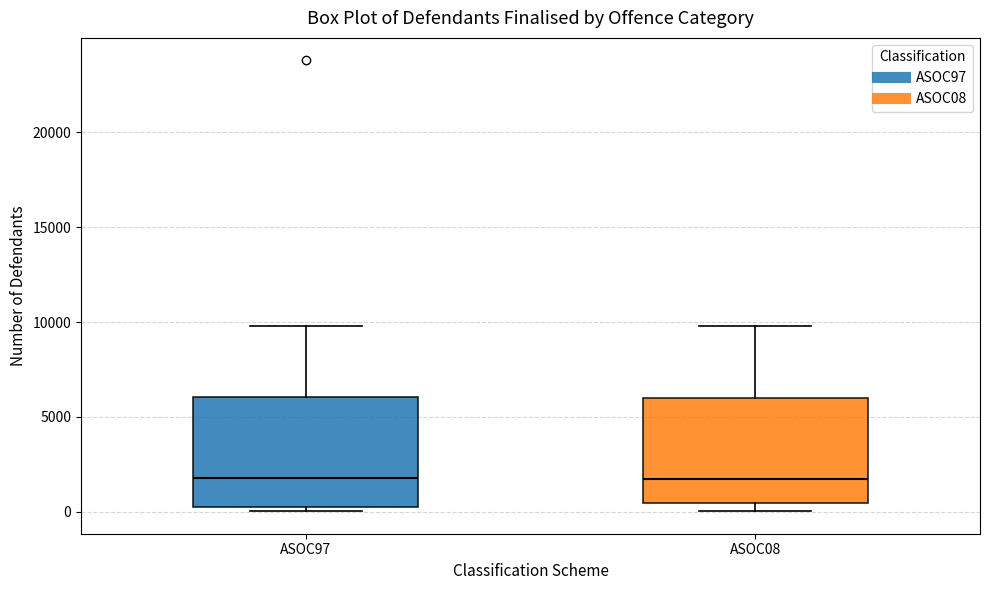

Reading left to right, read every box against the y-axis: the position of its median line, the range the box covers, and the ends of its whiskers. The values are not printed on the chart, so give them approximately, as read against the axis.

ASOC97: median 2000, box 0 to 6000, whiskers 0 (just below the box's lower edge) to 10000
ASOC08: median 1500, box 500 to 6000, whiskers 0 to 10000